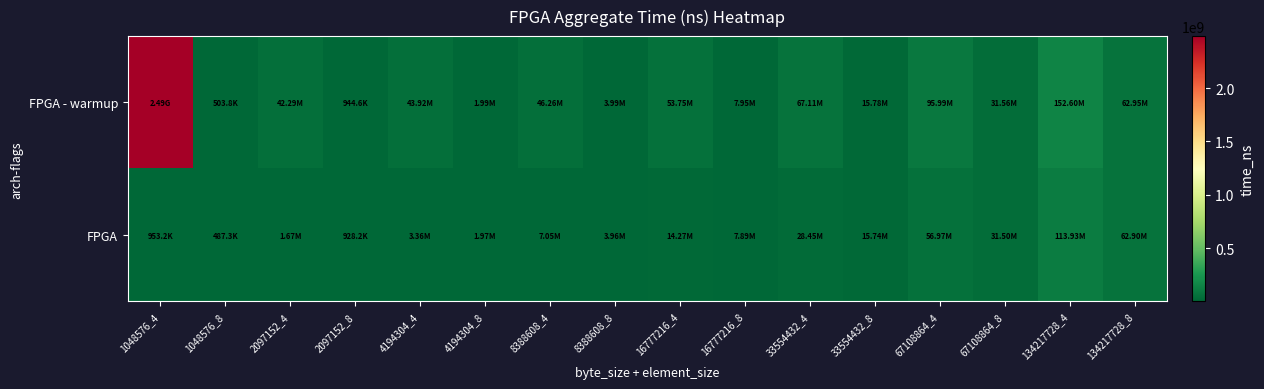

List the series in order of their peak value, lowest first.

FPGA, FPGA - warmup